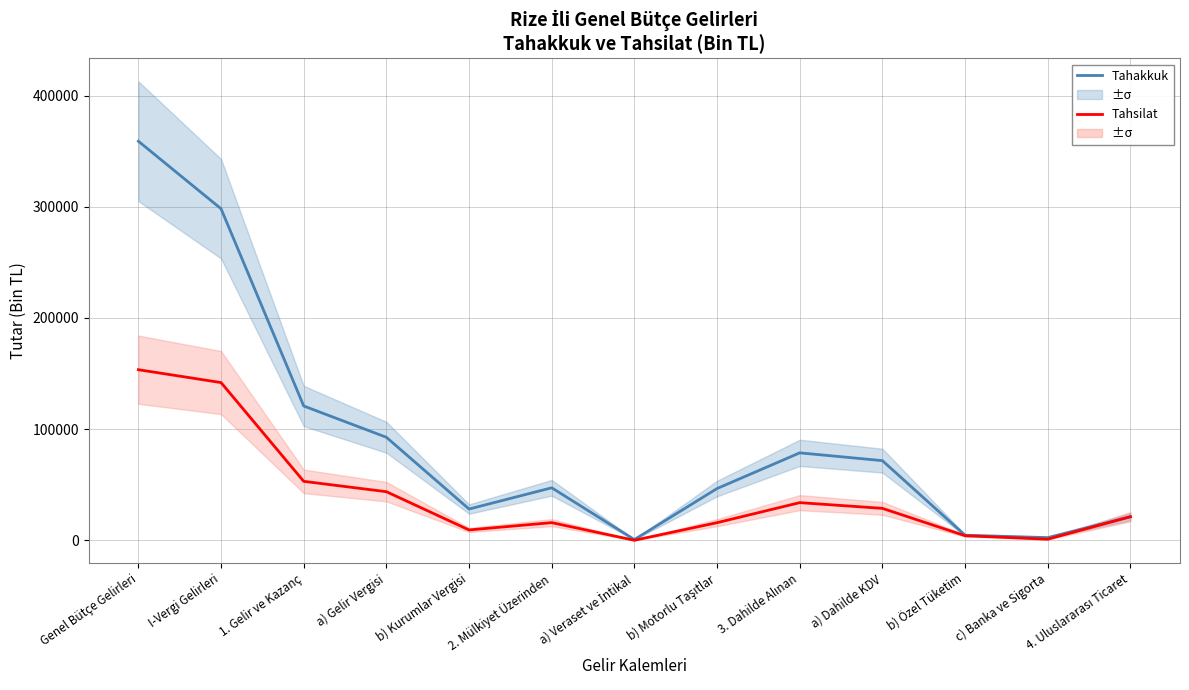

At which label is Tahakkuk closest to 179808?

1. Gelir ve Kazanç